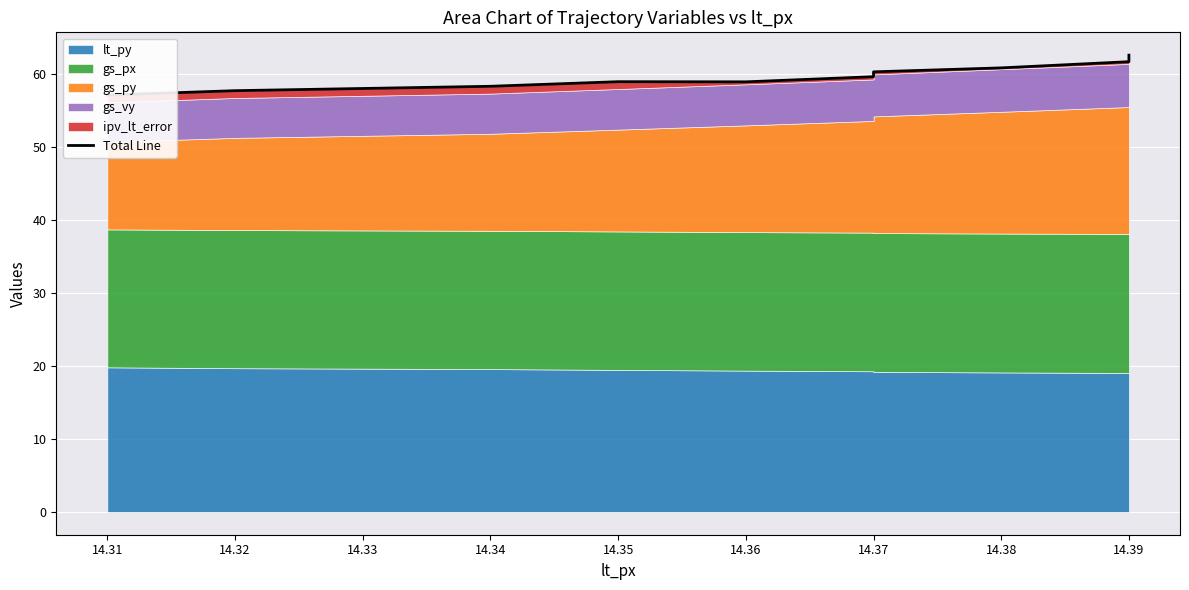

True or false: the data has more than 2 interior local peaks.

False